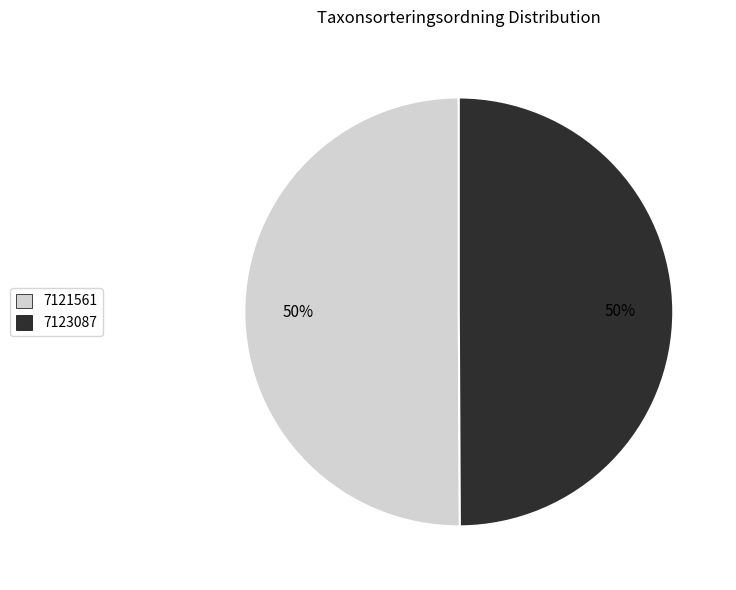

Is the sum of 7123087 and 7121561 greater than half?

Yes